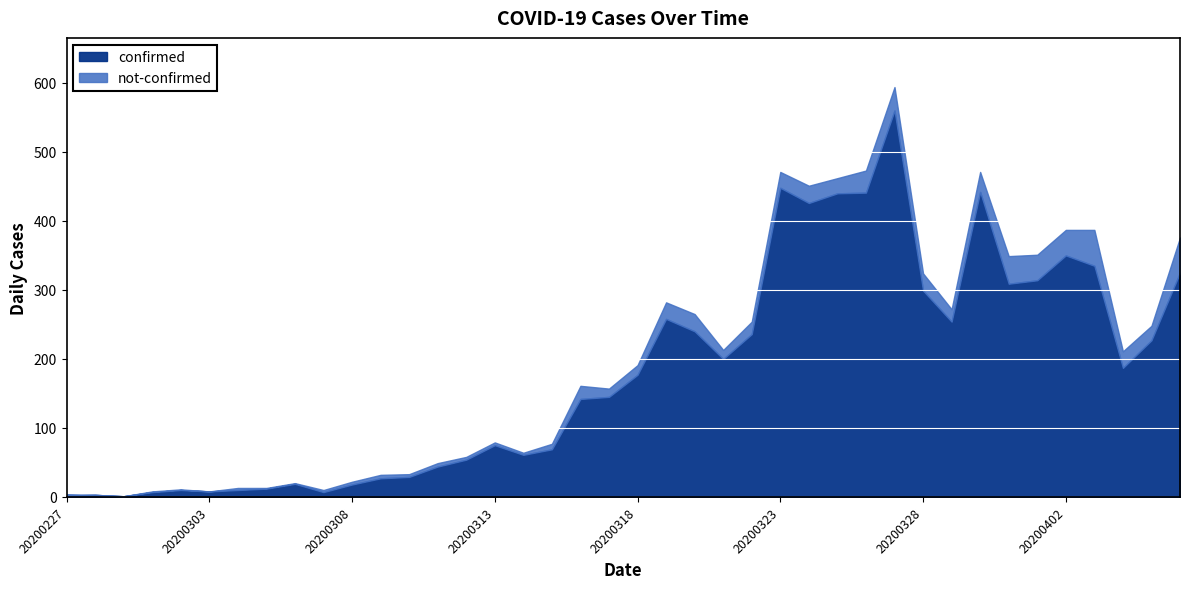

What is the average value of the confirmed series?

180